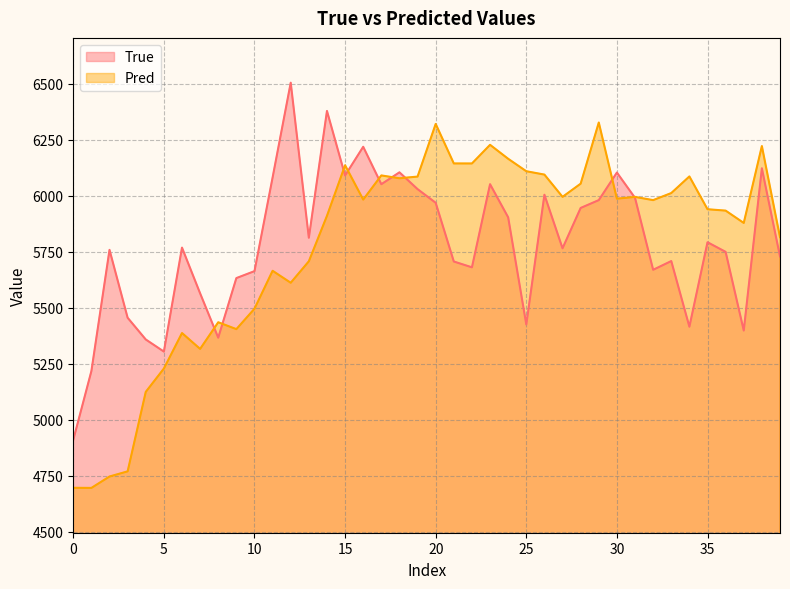

In Pred, how many points are higher than both neighbors (excluding endpoints)?

11